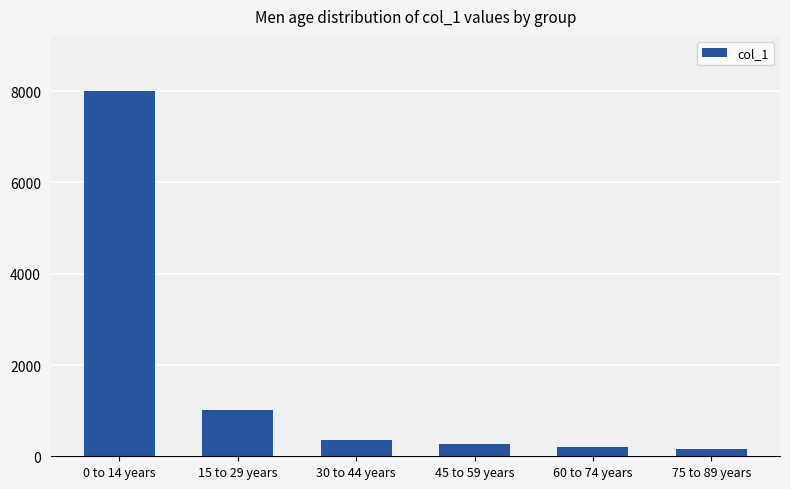

What is the sum of all values?

10019